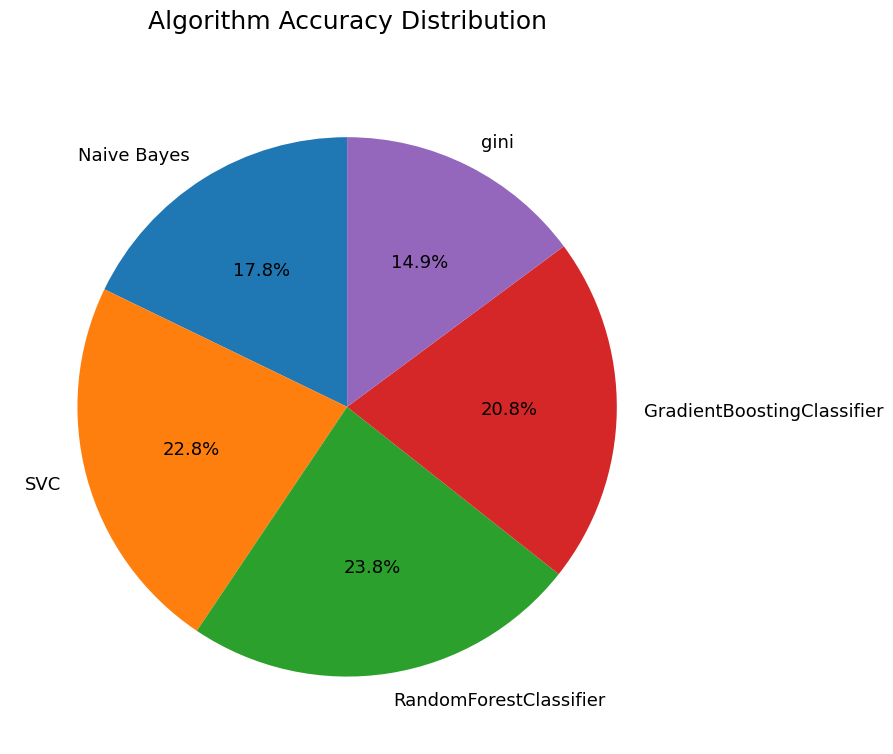

How many slices are in this pie chart?

5